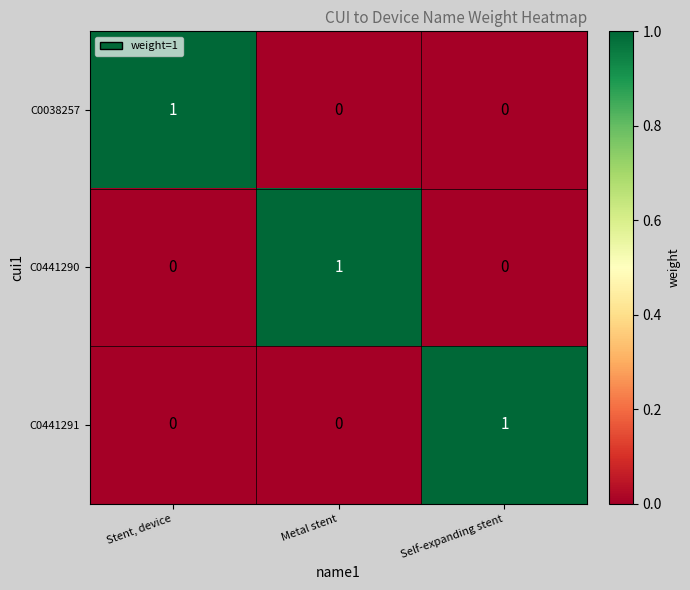

Count the C0441290 values in the range 0 to 1.

3